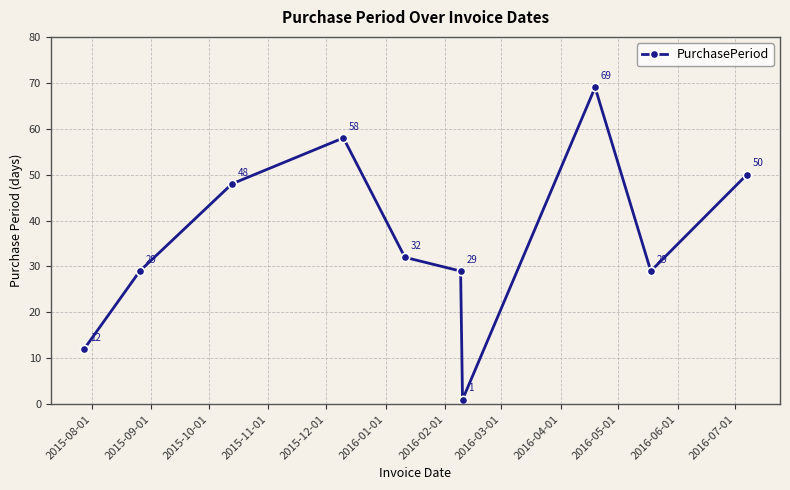

What is the sum of all values?

357